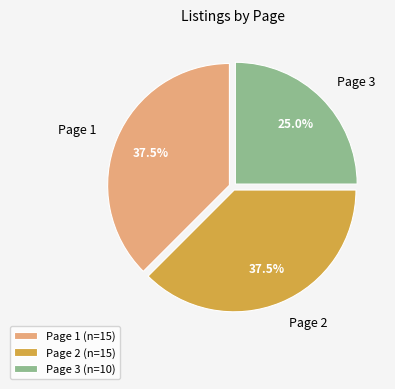

Count the number of slices in the pie.

3